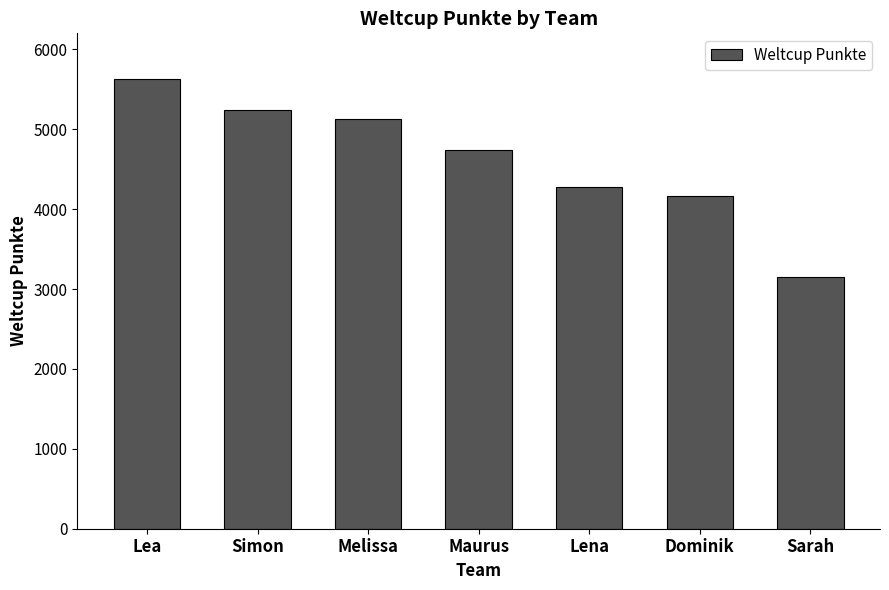

What is the difference between the second highest and minimum values?

2088